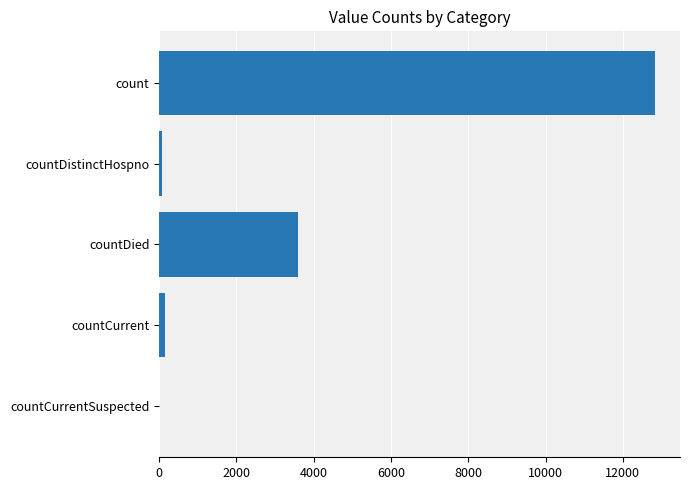

Which has a higher value, countDied or count?

count